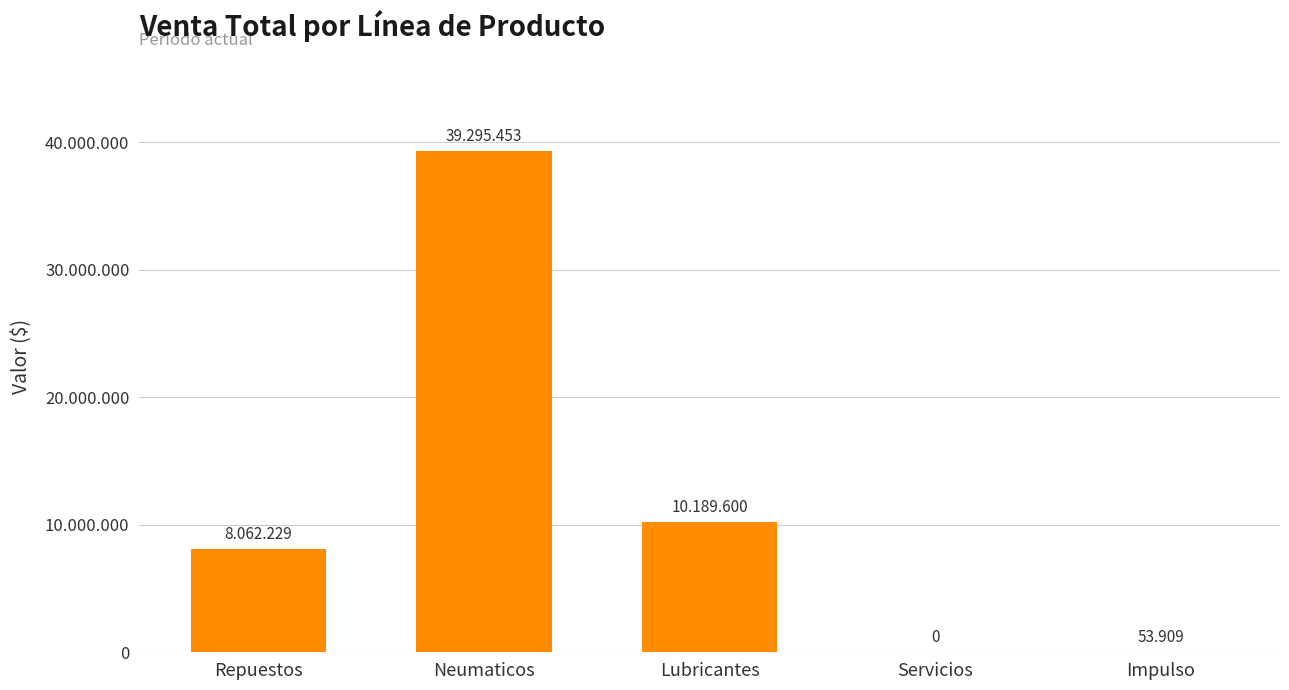

How many values exceed 8062229?

2